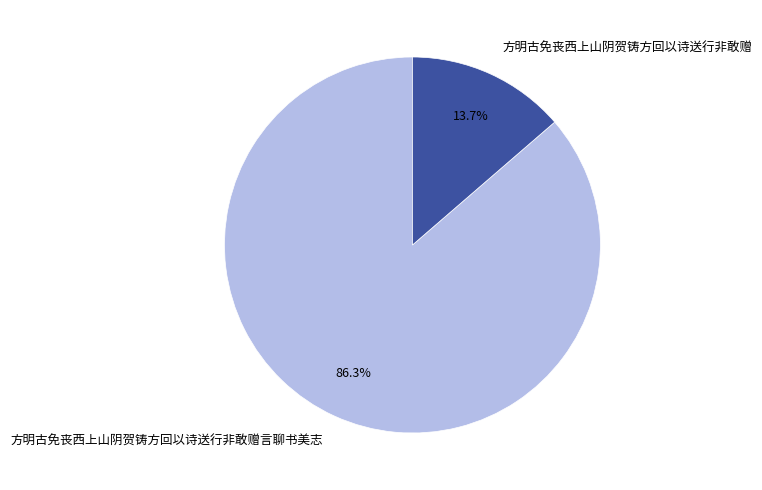

What is the ratio of the value at 方明古免丧西上山阴贺铸方回以诗送行非敢赠 to the value at 方明古免丧西上山阴贺铸方回以诗送行非敢赠言聊书美志?

0.2